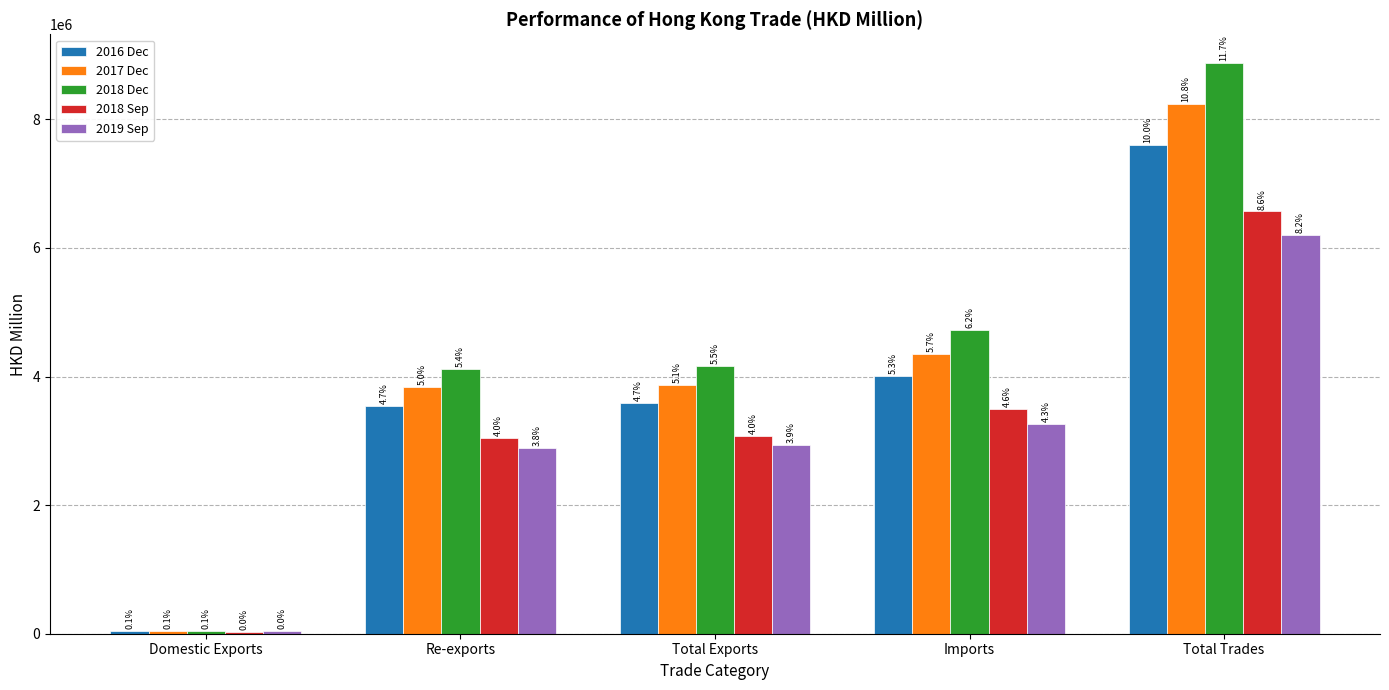

What are all the series names shown in the legend?

2016 Dec, 2017 Dec, 2018 Dec, 2018 Sep, 2019 Sep